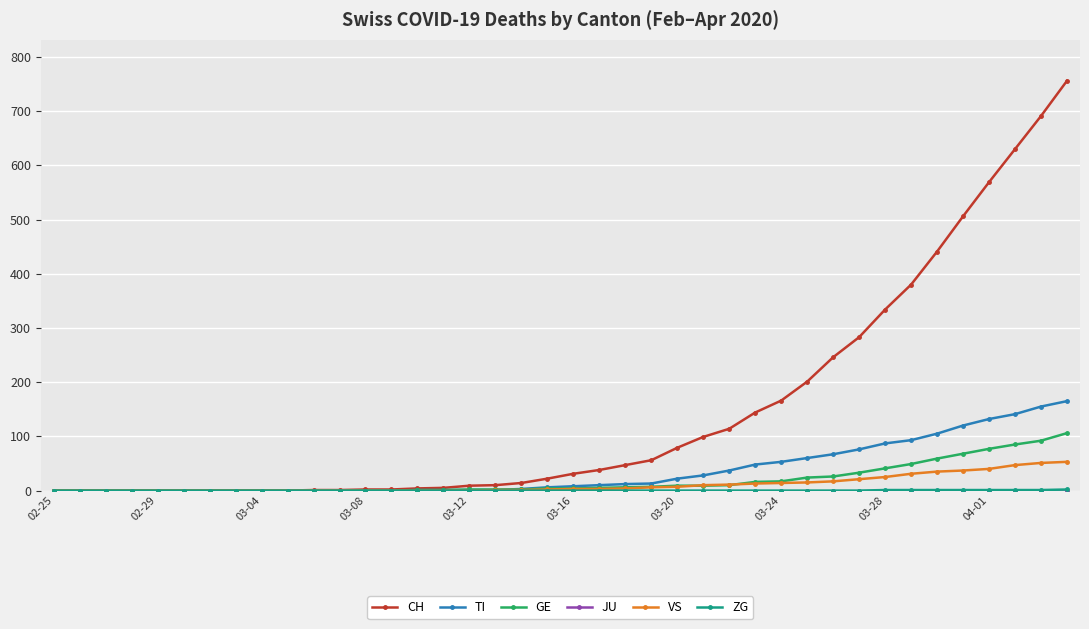

Which series has the widest spread of values?

CH